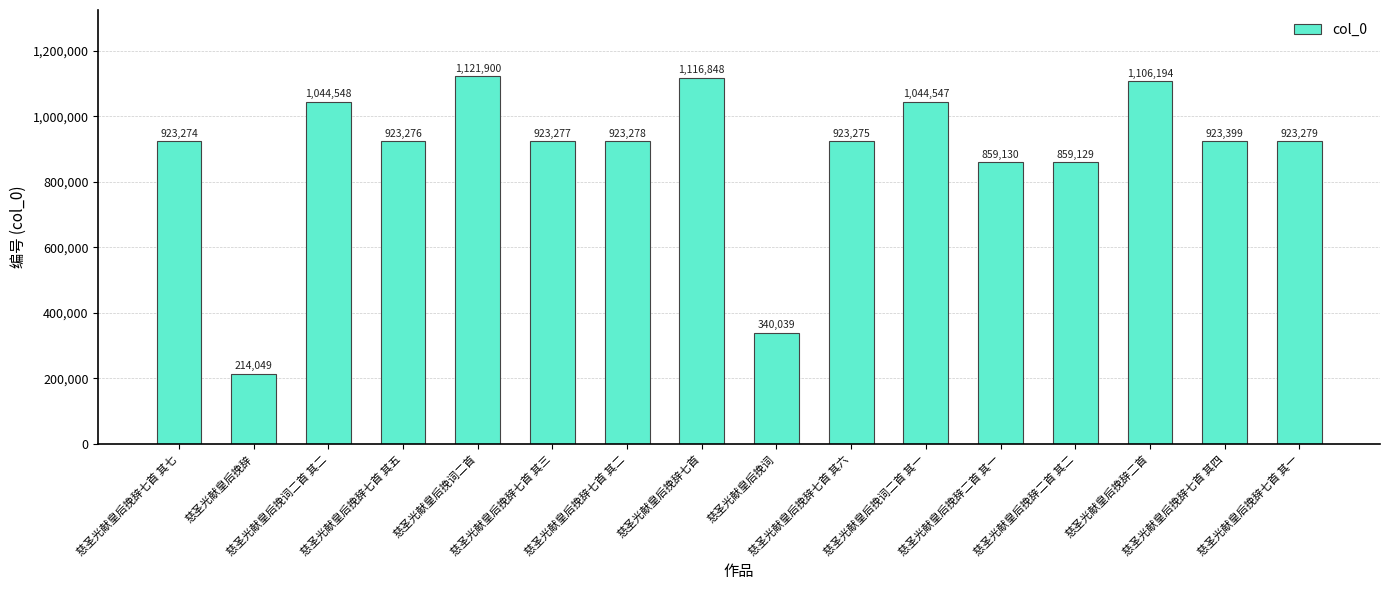

Is it true that the value at 慈圣光献皇后挽辞 is 214049?

True